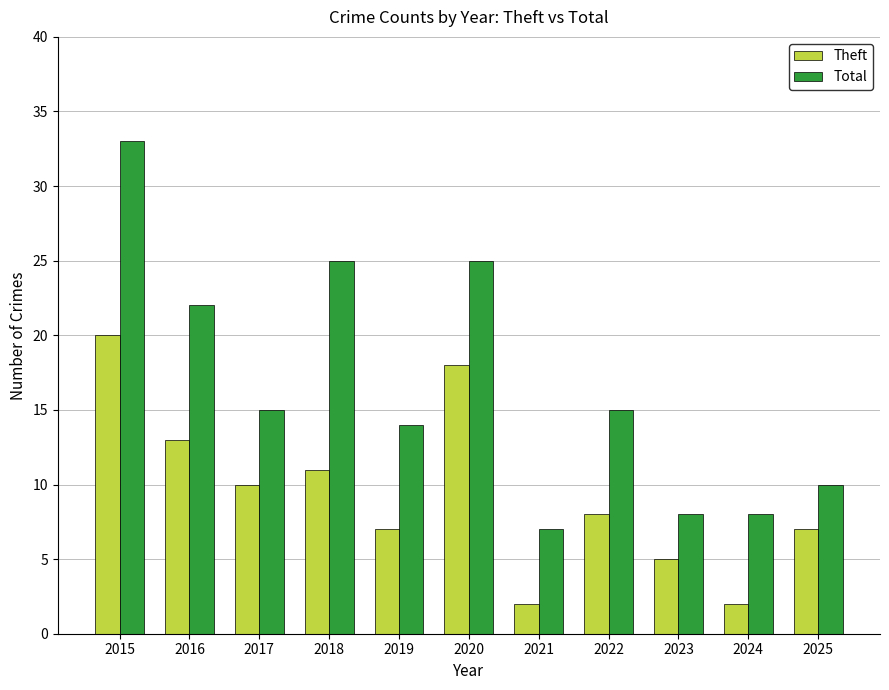

Rank the series by their average value, from highest to lowest.

Total, Theft